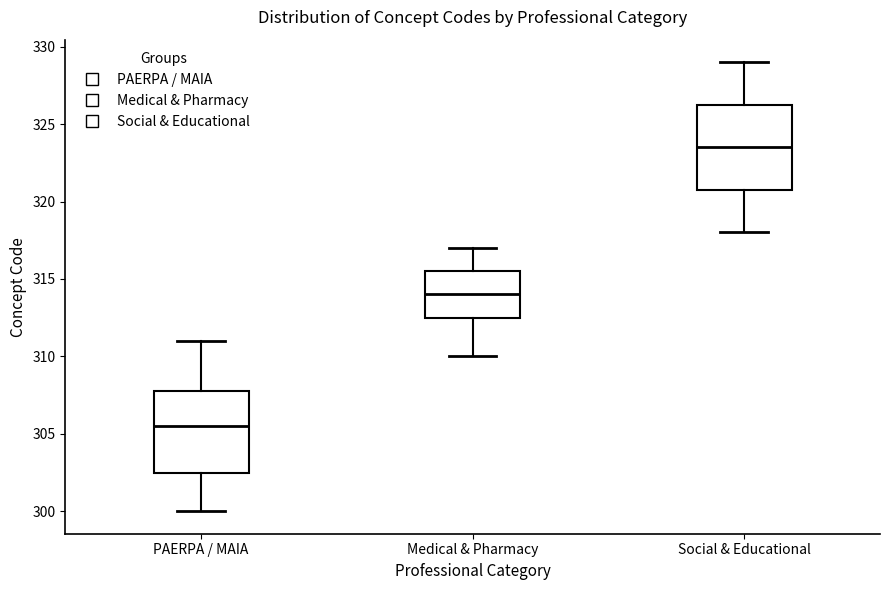

Which box's median line is the highest?

Social & Educational